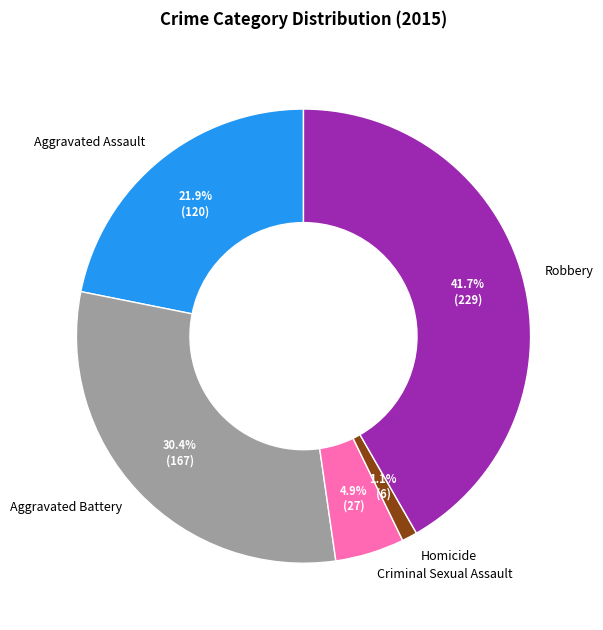

What is the smallest slice in the pie chart?

Homicide